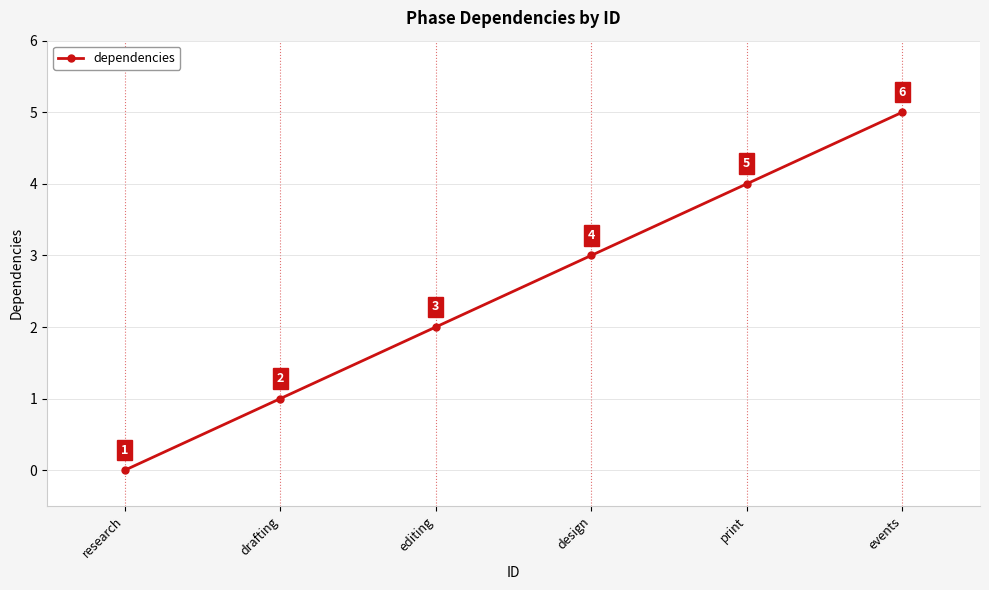

What is the label of the 3rd point from the right?

design